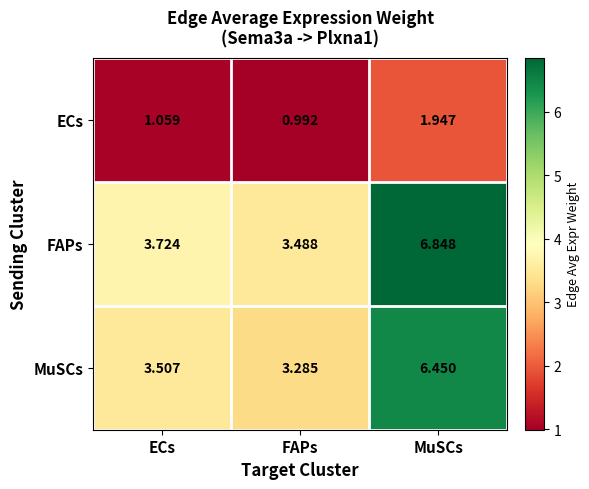

At MuSCs, list the series in order from smallest to largest.

ECs, MuSCs, FAPs